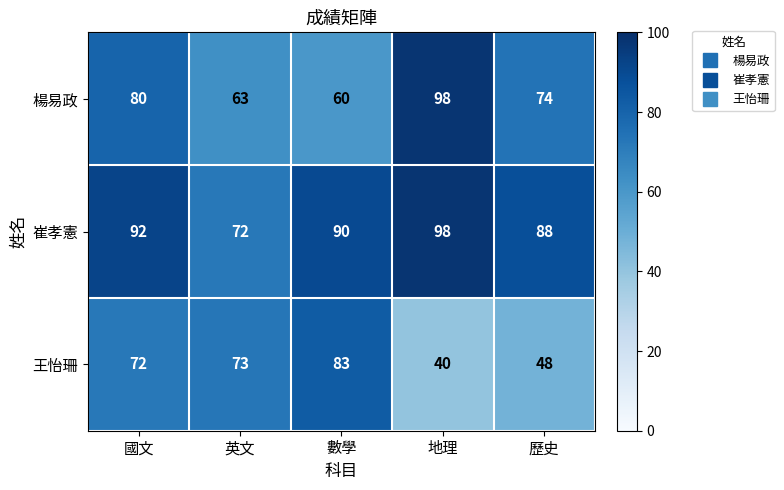

At which label is 楊易政 closest to 79?

國文